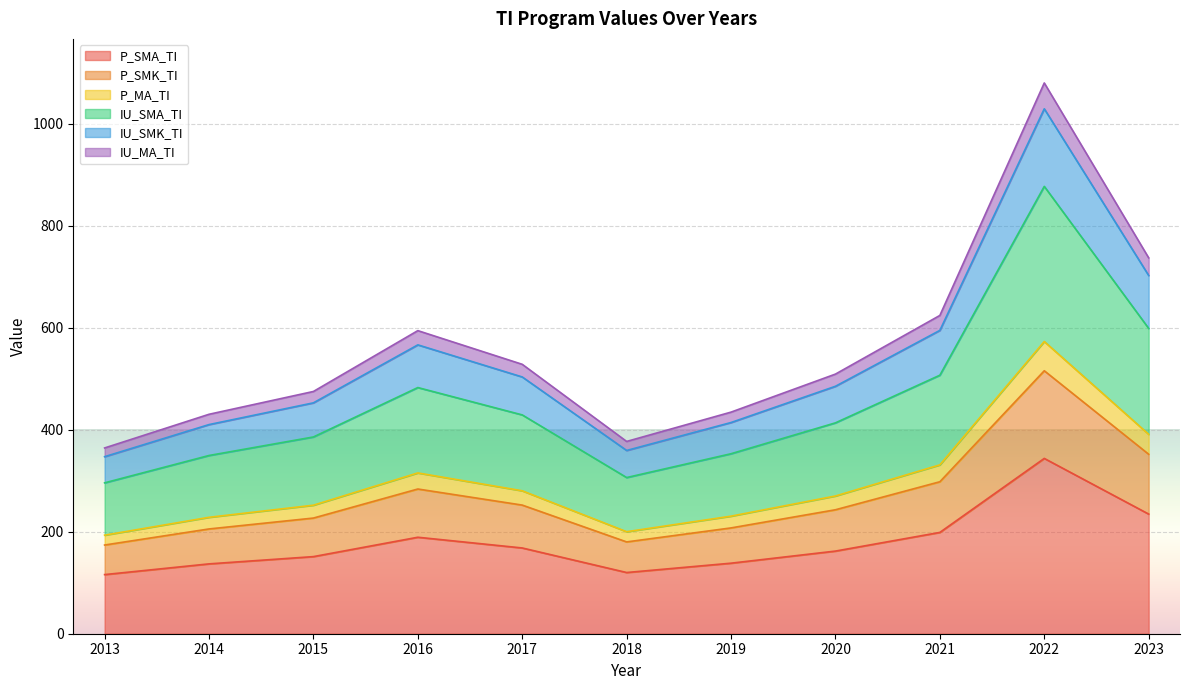

True or false: P_SMA_TI has a value of 115.9 at 2013.

True